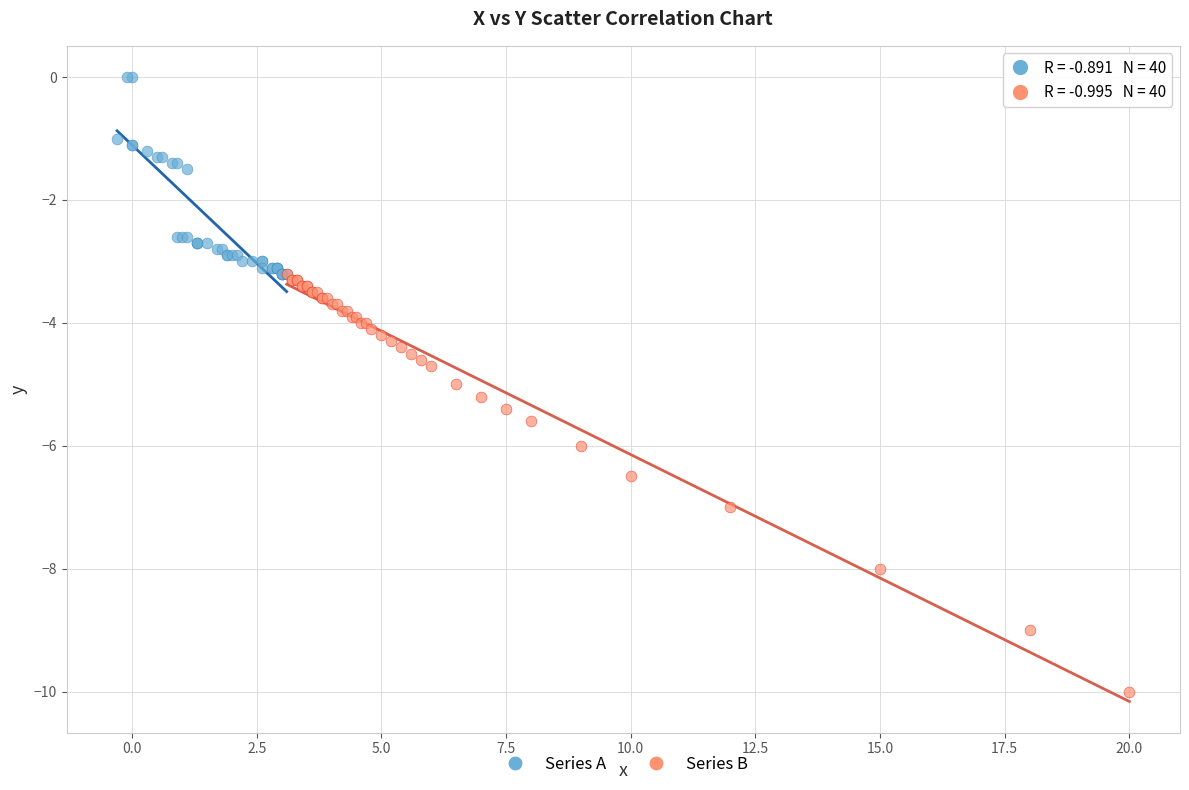

Which series has the widest spread of Y values?

Series B